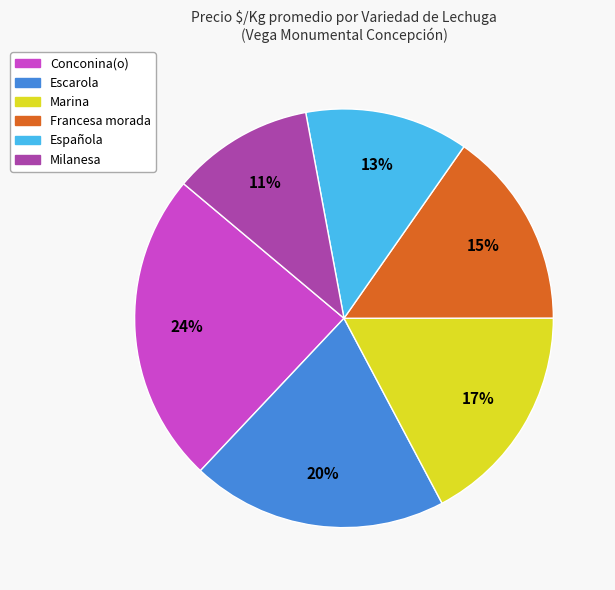

Between Conconina(o) and Marina, which is larger?

Conconina(o)